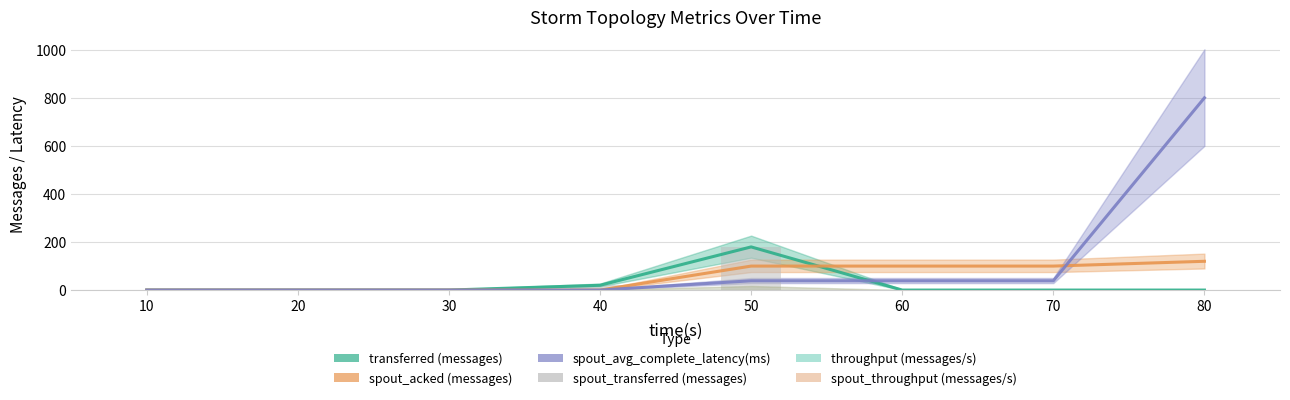

Does the chart contain stacked bars?

No